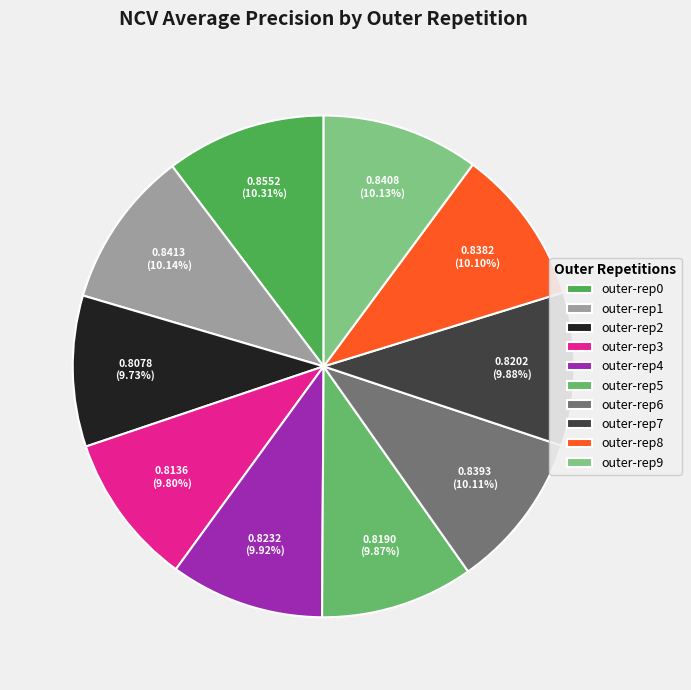

How many segments does this pie chart have?

10